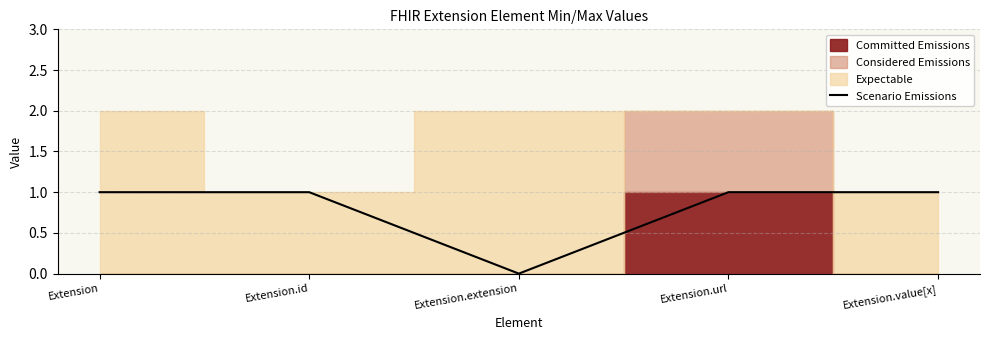

How many lines are shown in the chart?

1